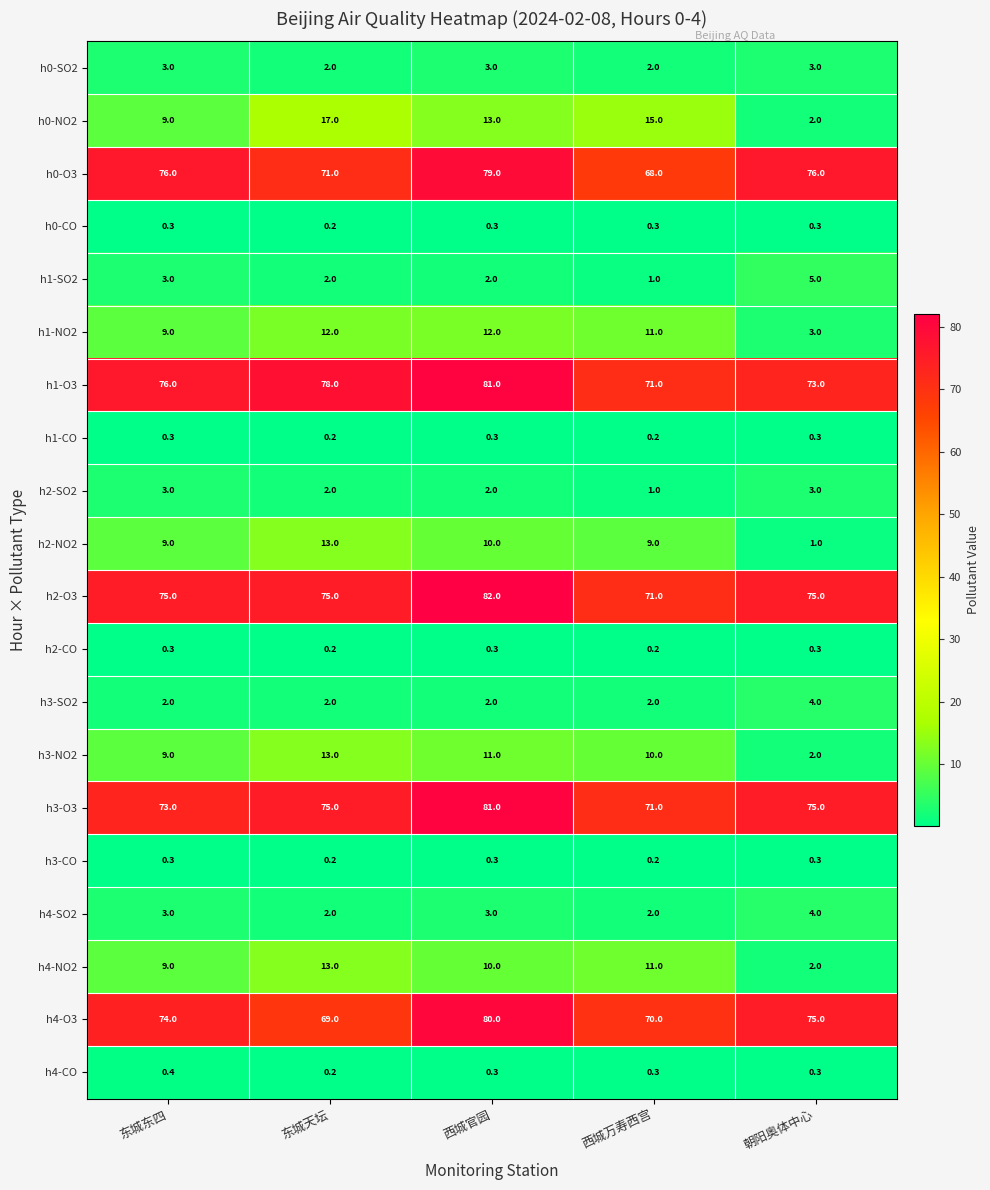

Count the number of categories in the chart.

5